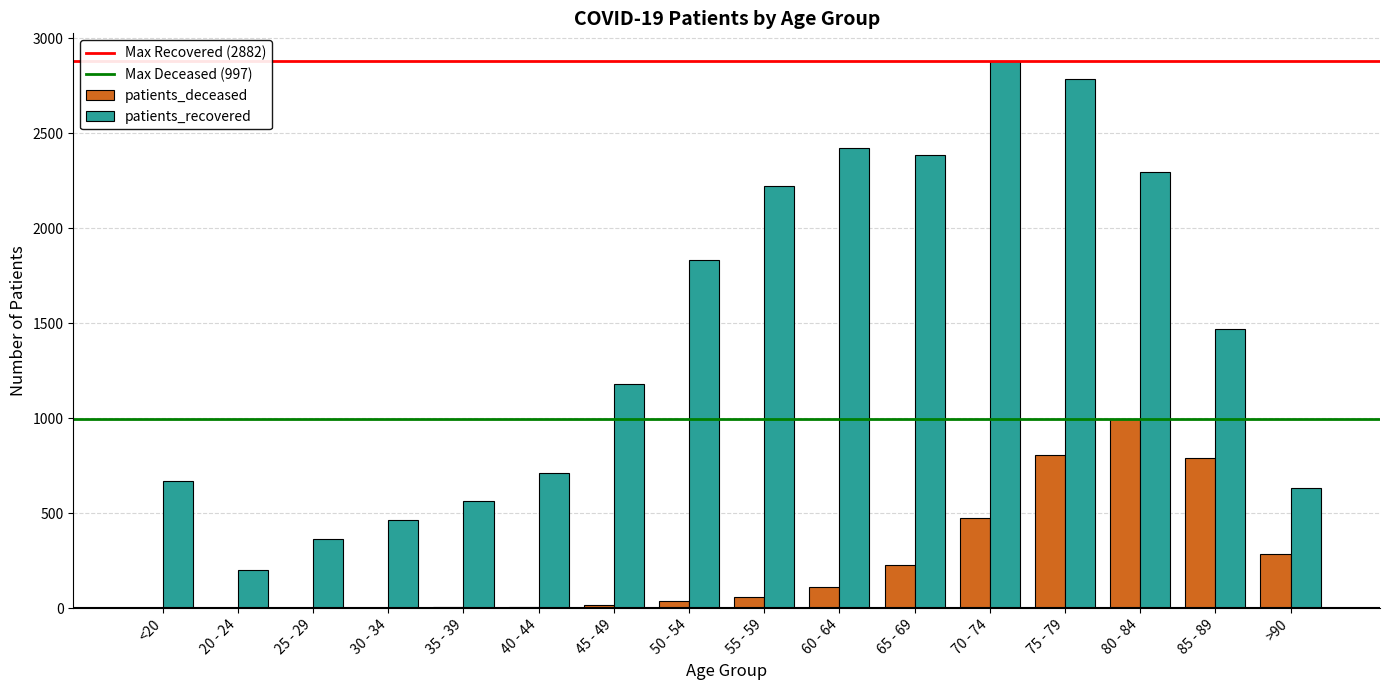

The patients_recovered series shows 1690 at 75 - 79. True or false?

False